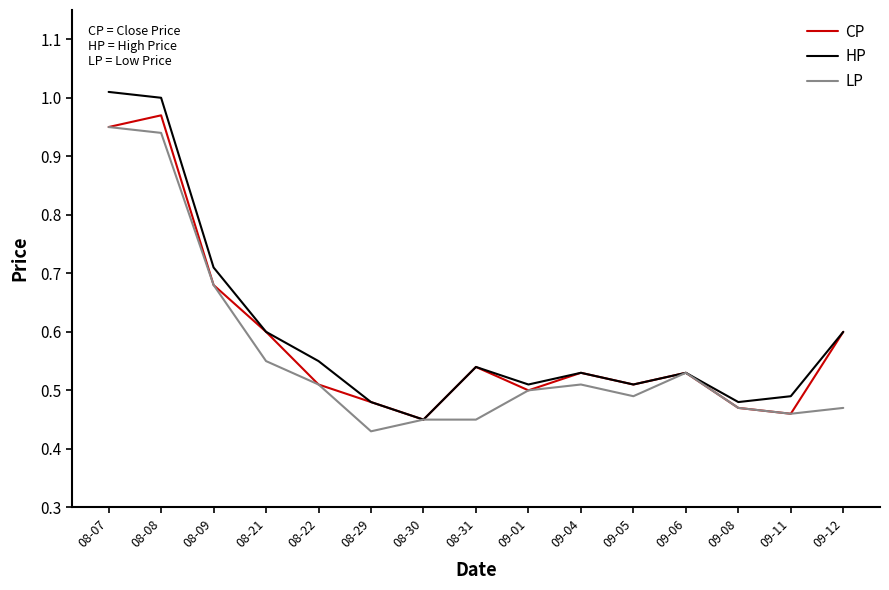

What is the sum of the CP values at 08-08 and 08-07?

1.9